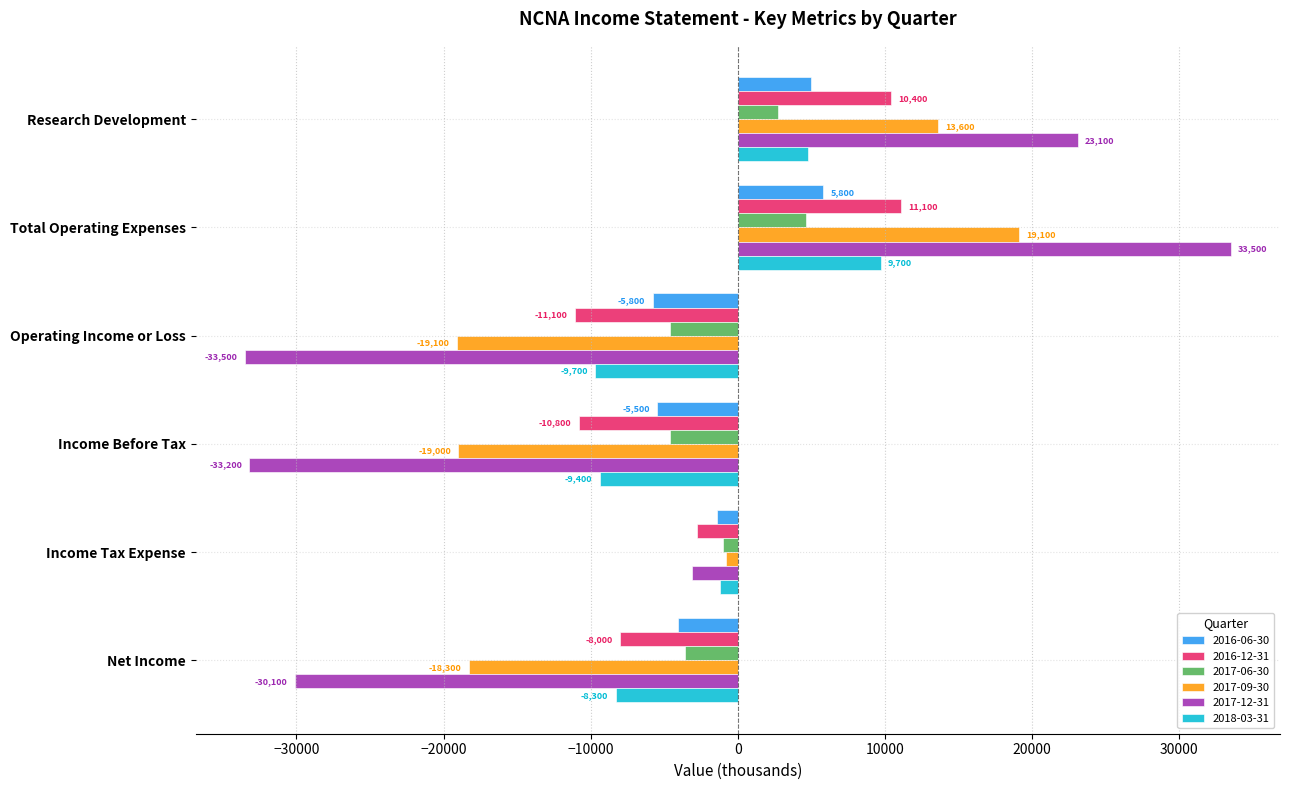

At Operating Income or Loss, list the series in order from smallest to largest.

2017-12-31, 2017-09-30, 2016-12-31, 2018-03-31, 2016-06-30, 2017-06-30